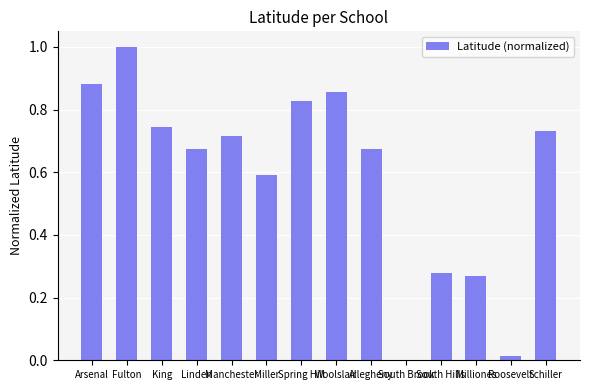

The chart shows a value of 0.8 at Miller. True or false?

False